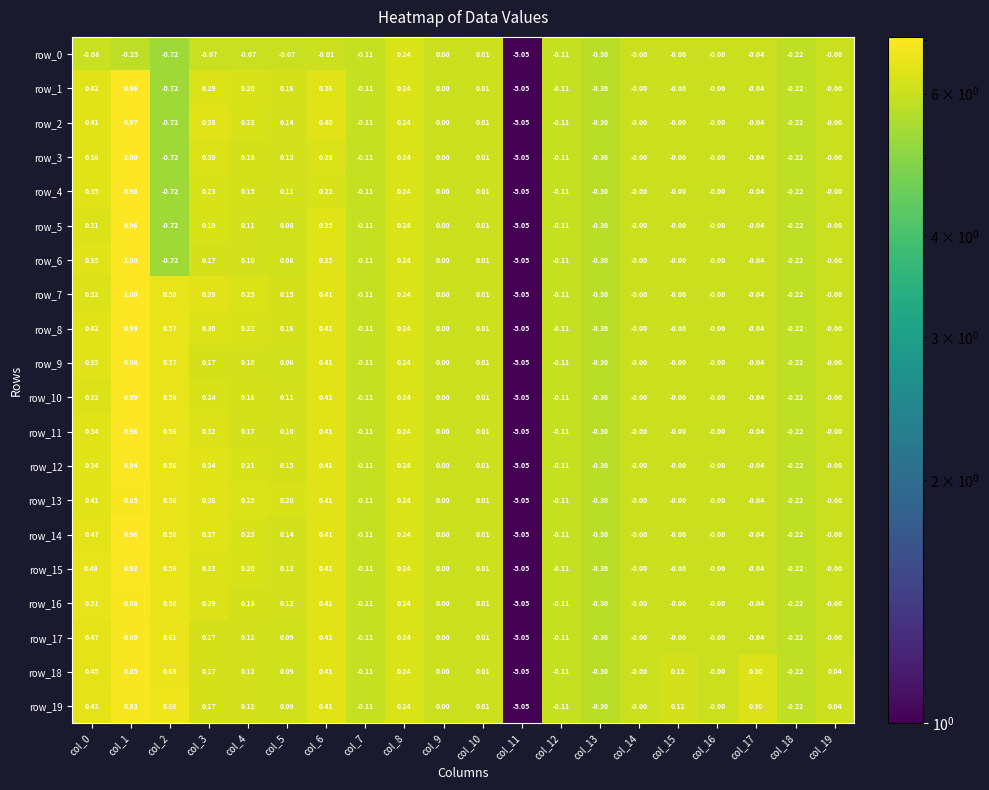

Count the number of categories in the chart.

20